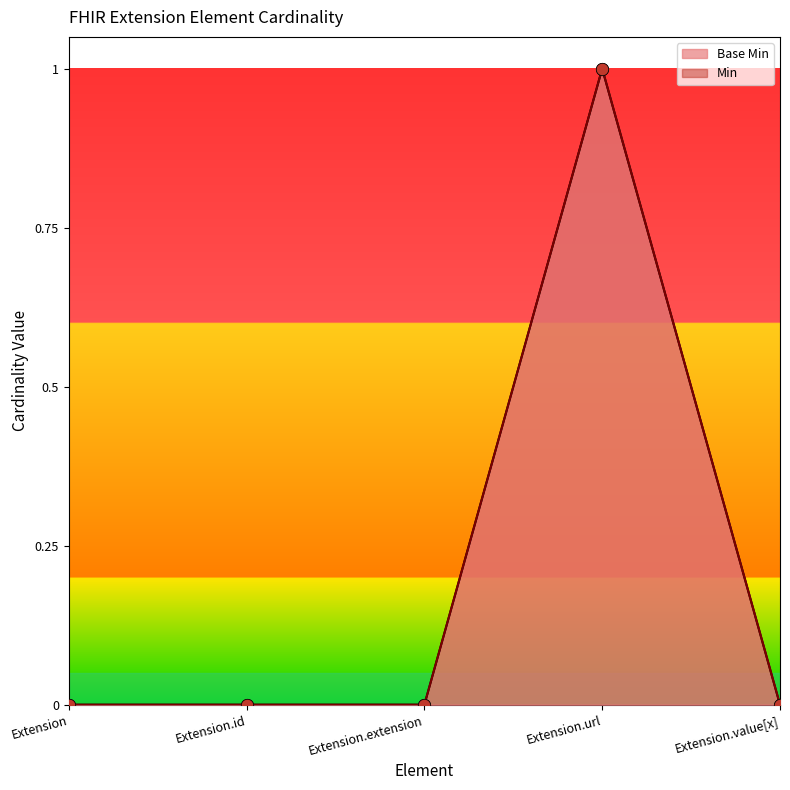

Between Extension.value[x] and Extension.extension, which is larger?

Extension.value[x]